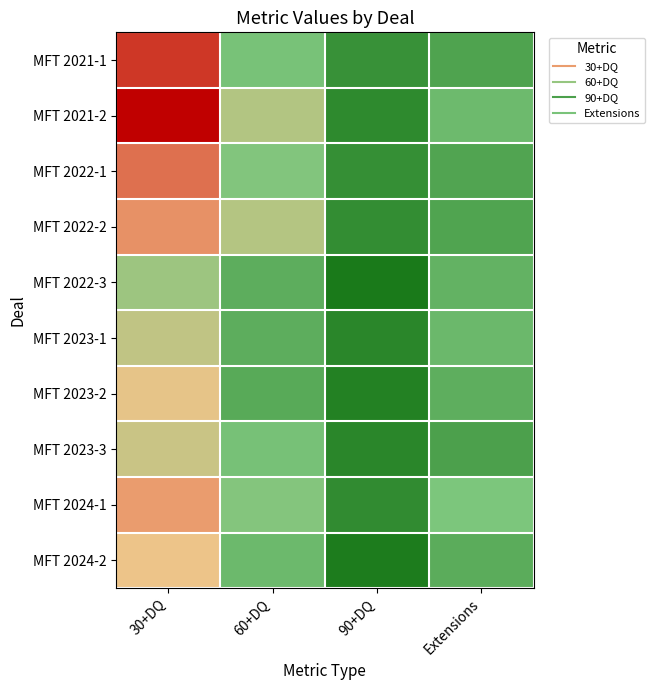

What is the total value across all series at 60+DQ?

0.4